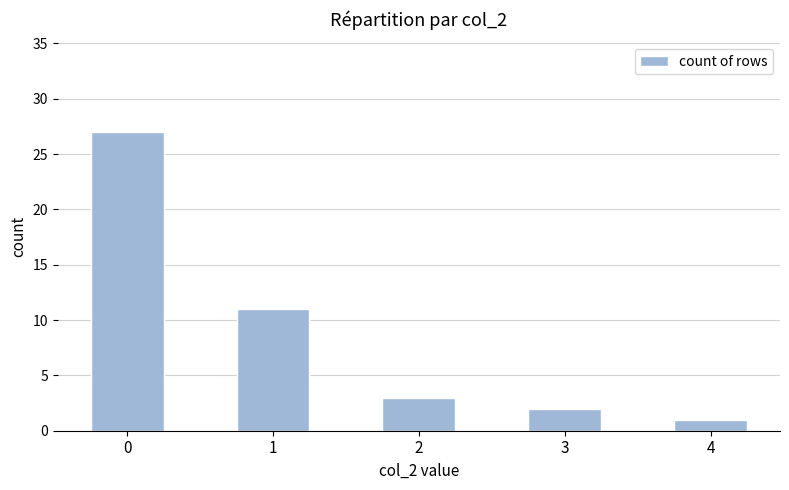

Does the chart contain any negative values?

No